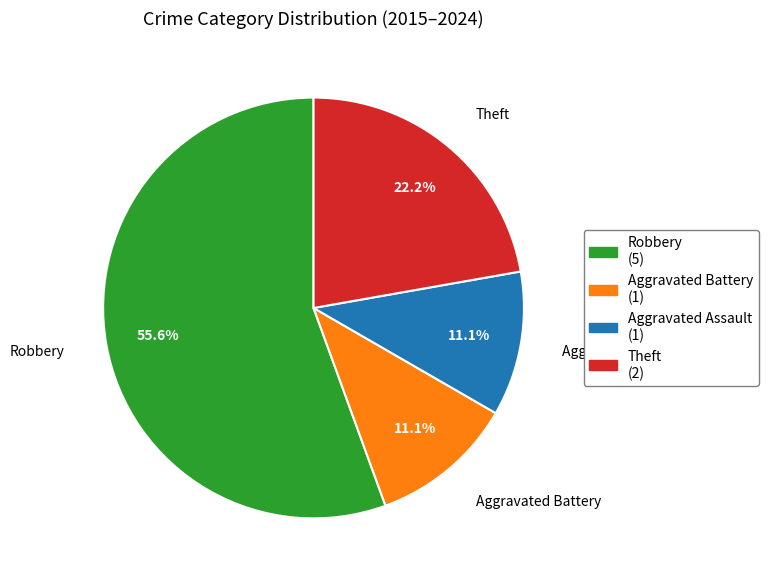

To the nearest percent, what percentage of the pie is Aggravated Assault?

11%